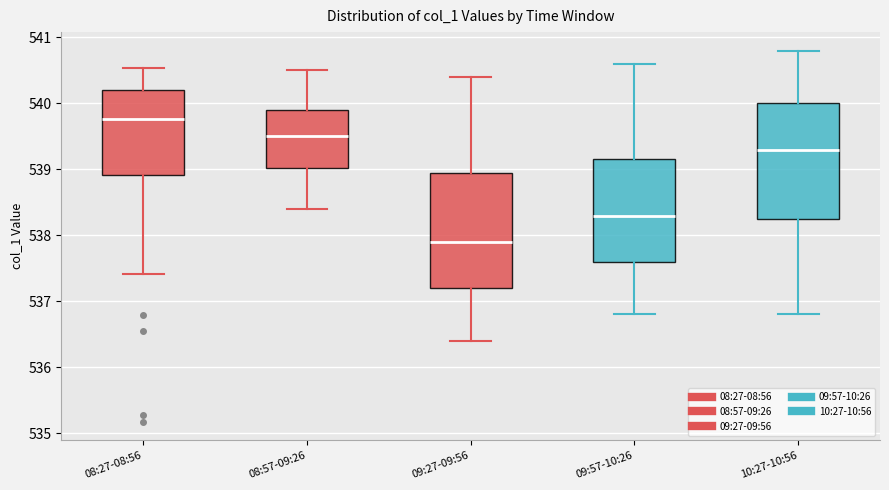

Reading left to right, read every box against the y-axis: the position of its median line, the range the box covers, and the ends of its whiskers. The values are not printed on the chart, so give them approximately, as read against the axis.

08:27-08:56: median 539.8, box 538.9 to 540.2, whiskers 537.4 to 540.5
08:57-09:26: median 539.5, box 539.0 to 539.9, whiskers 538.4 to 540.5
09:27-09:56: median 537.9, box 537.2 to 539.0, whiskers 536.4 to 540.4
09:57-10:26: median 538.3, box 537.6 to 539.2, whiskers 536.8 to 540.6
10:27-10:56: median 539.3, box 538.3 to 540.0, whiskers 536.8 to 540.8